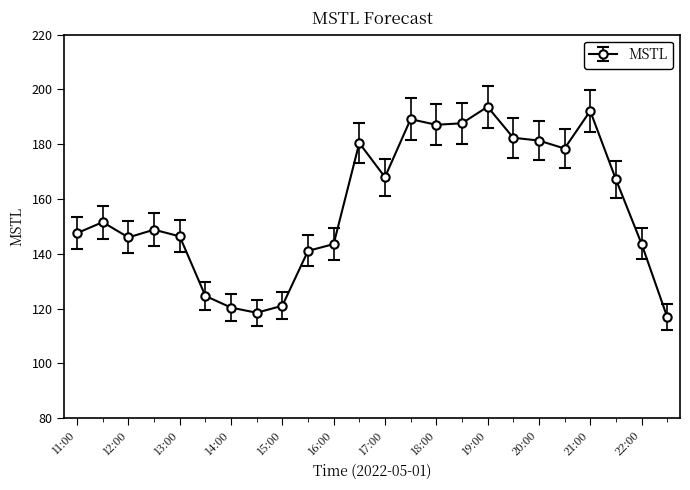

What is the difference between the second highest and second lowest values?

73.7